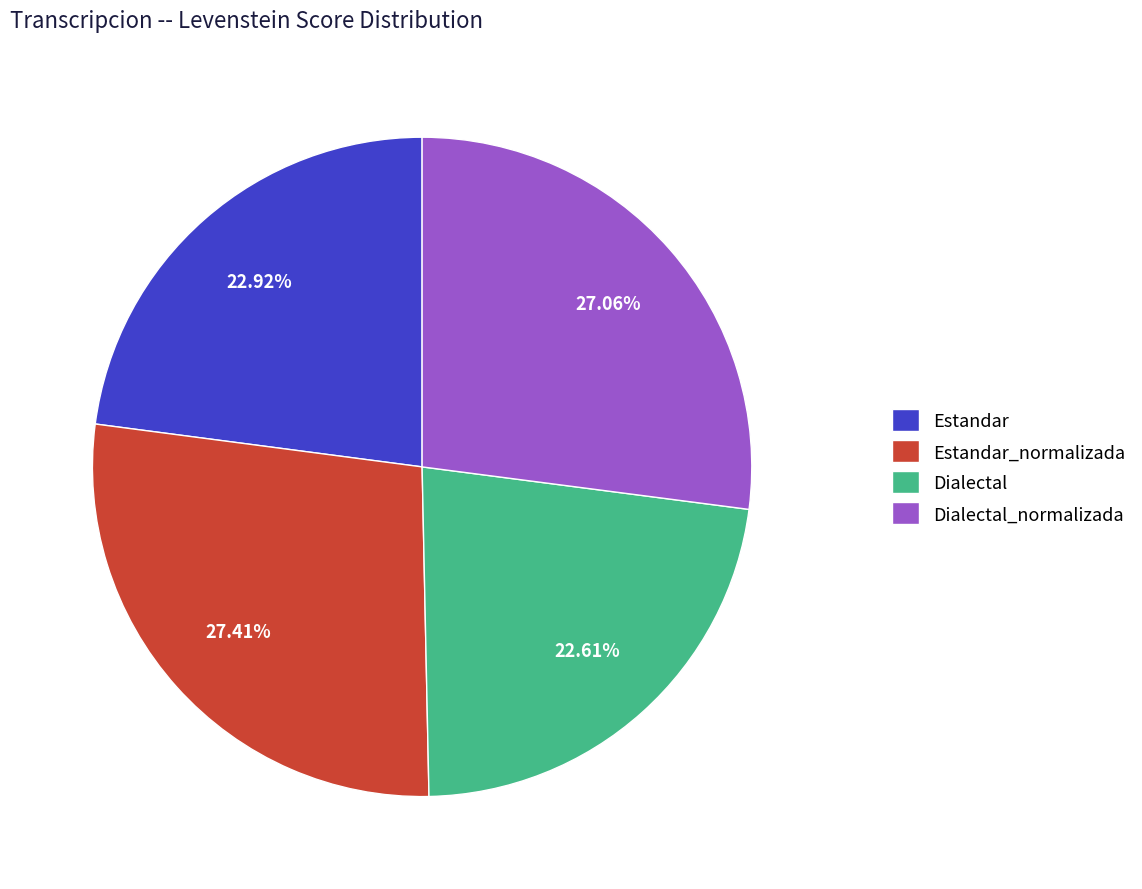

To the nearest percent, what is the difference between the largest and smallest slice percentages?

5%